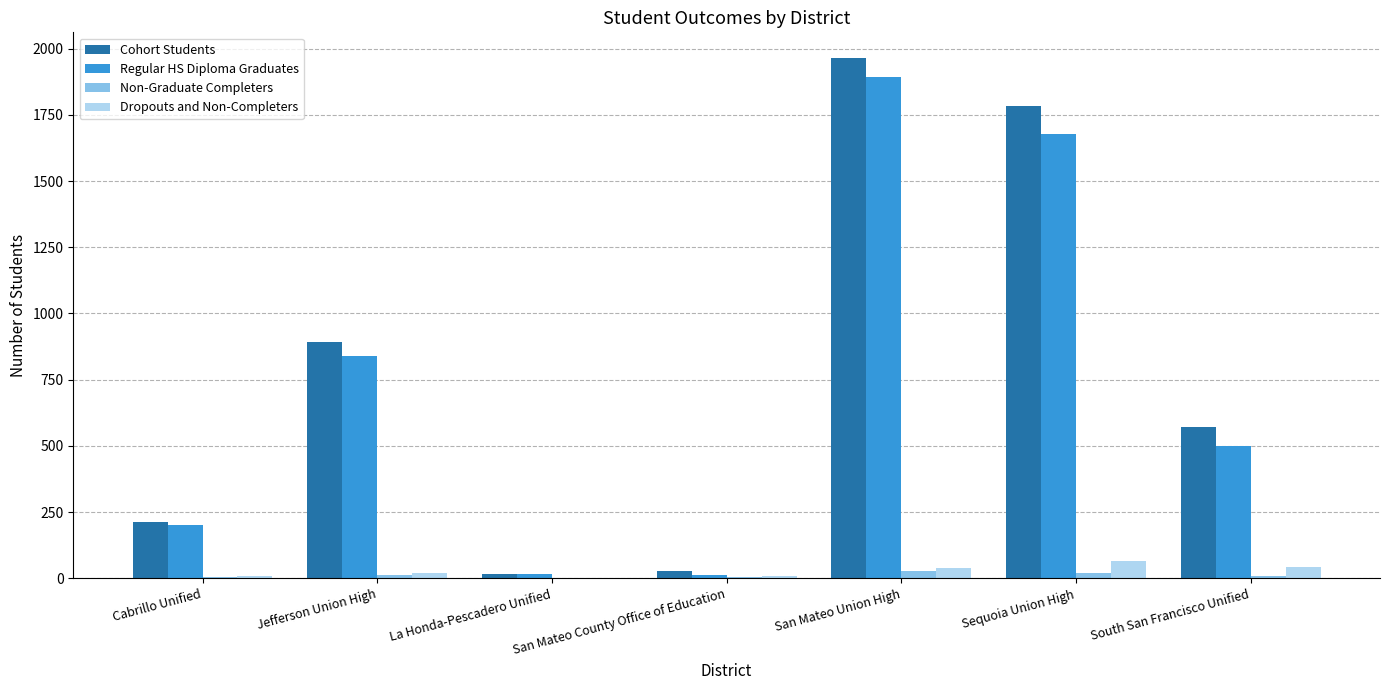

Are the bars grouped side by side (vs. stacked)?

Yes